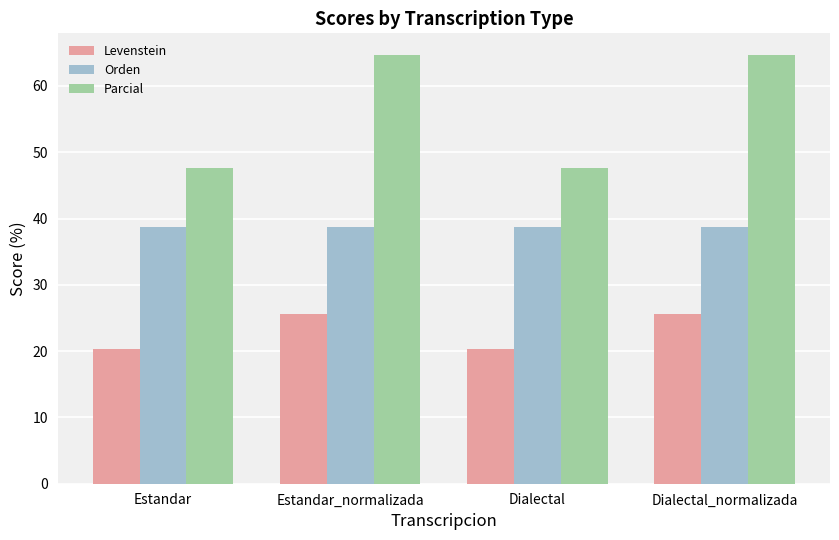

What is the minimum value for Orden?

38.7